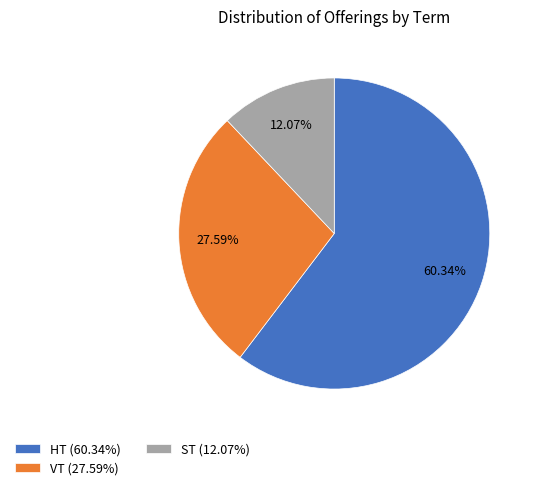

What is the ratio of the value at HT (60.34%) to the value at ST (12.07%)?

5.0